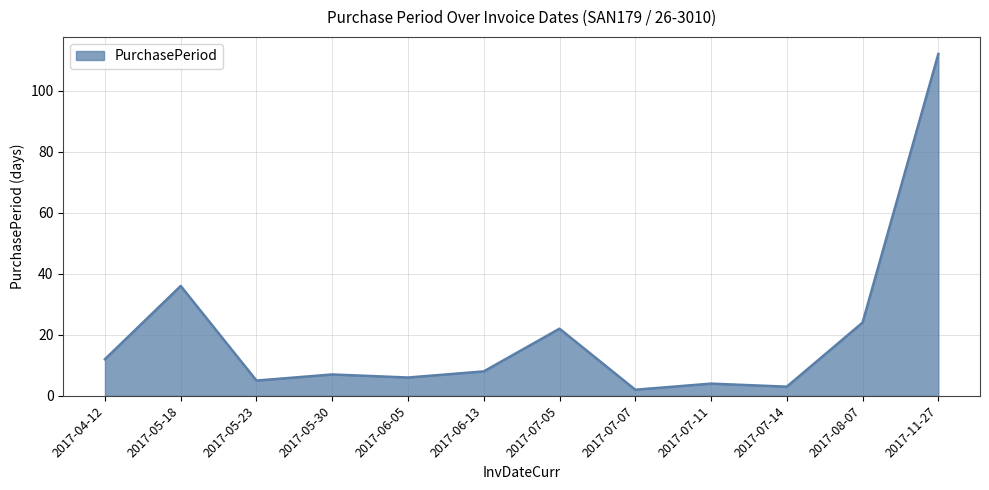

Is it true that the value at 2017-05-23 is 1?

False